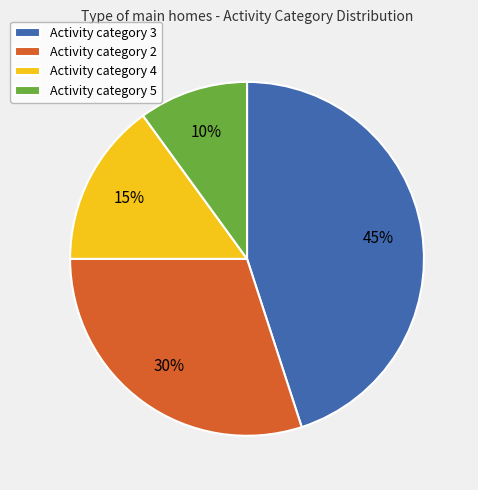

Does any single category account for the majority?

No